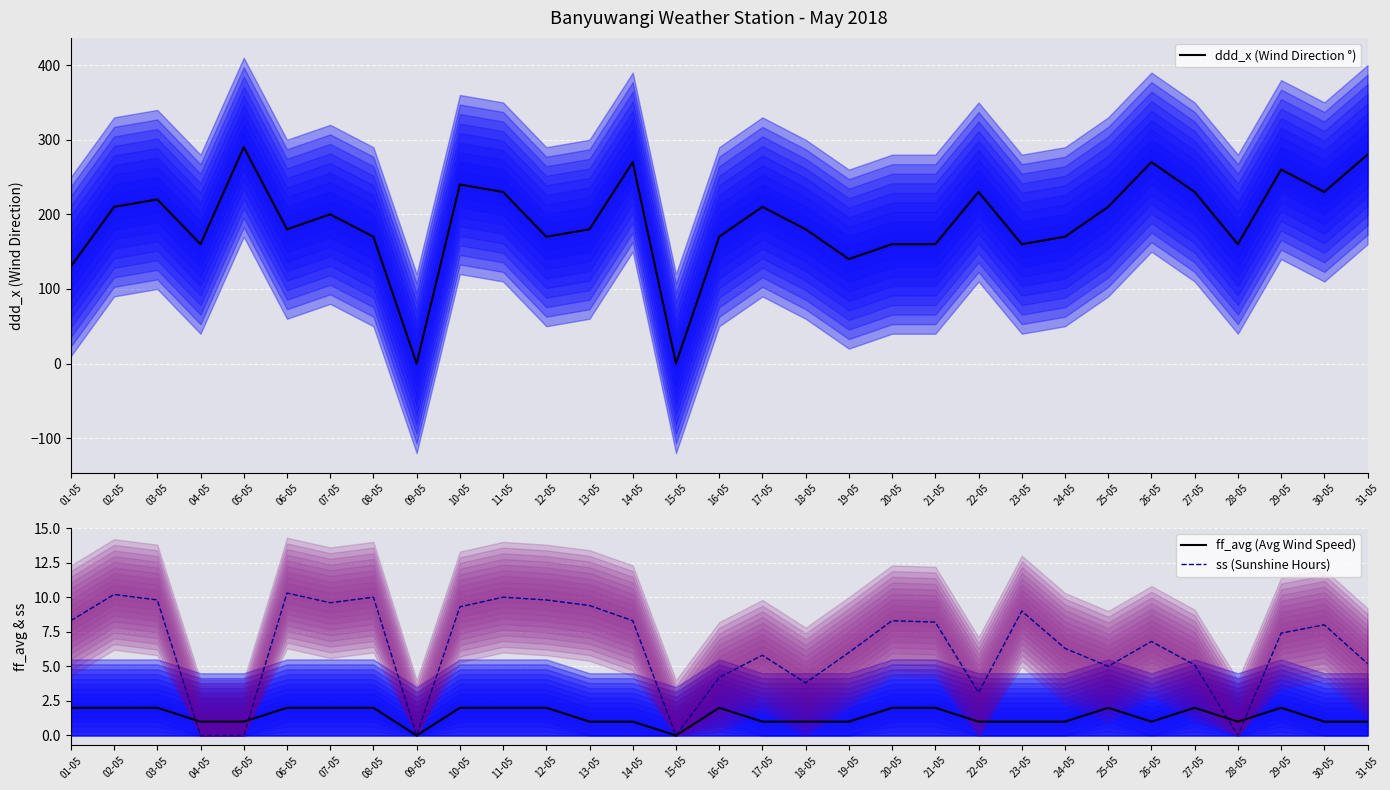

The value of ff_avg (Avg Wind Speed) at 27-05 is 2.0. True or false?

True